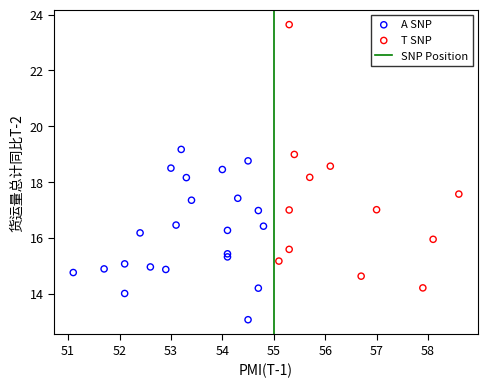

Which series contains the lowest Y value?

A SNP